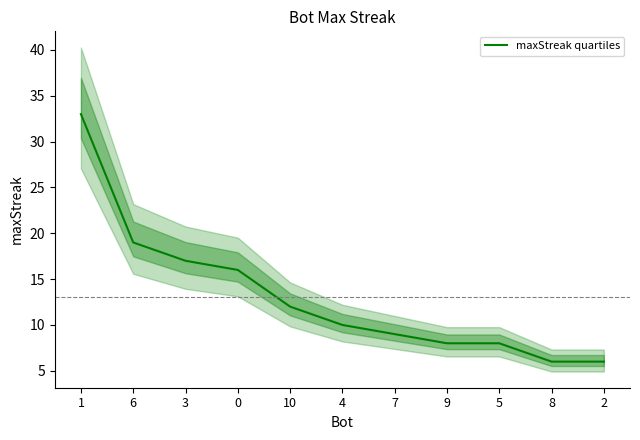

Which has a higher value, 10 or 5?

10